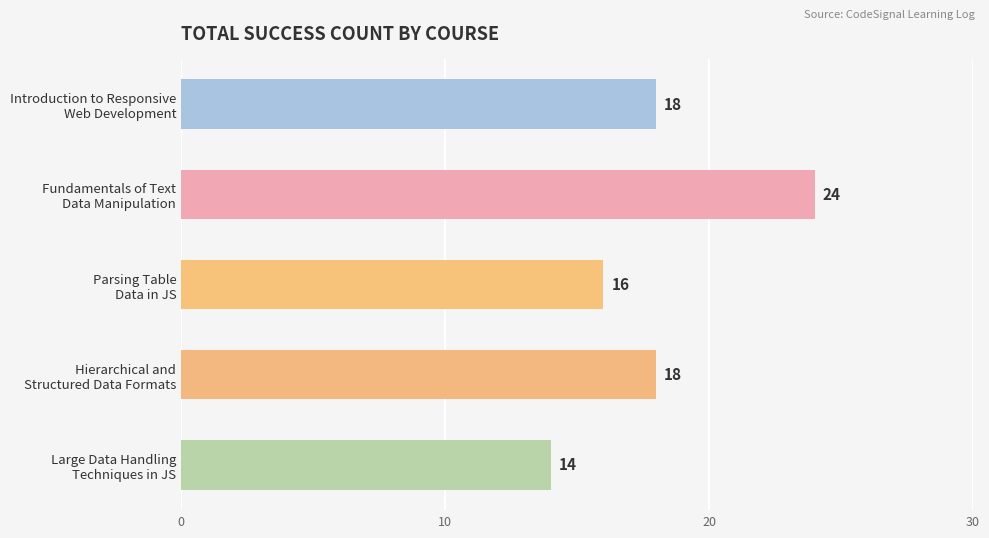

Count the values in the range 16 to 18.

3